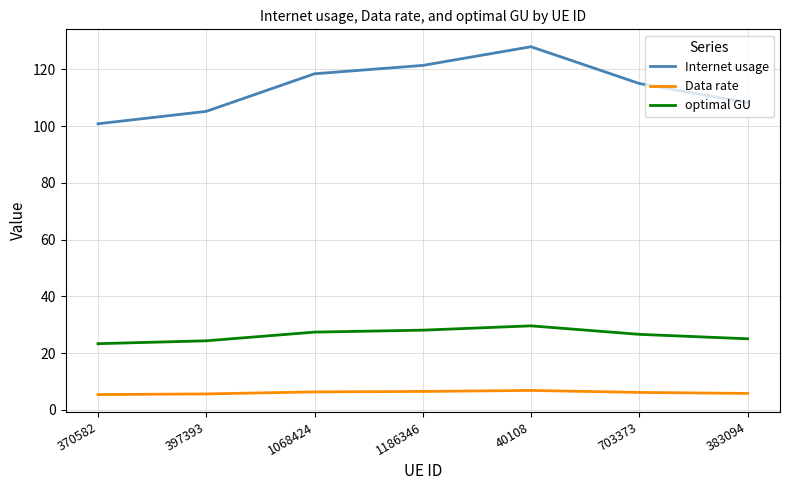

What is the total value across all series at 703373?

147.8